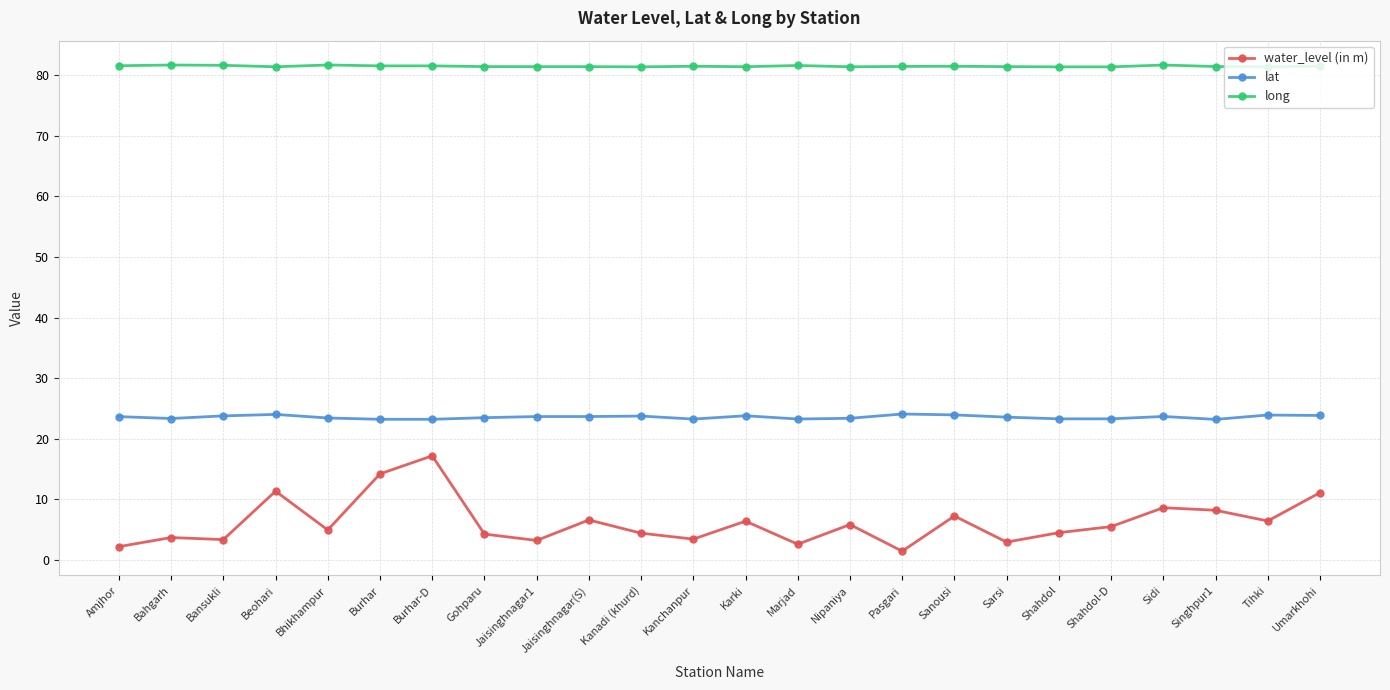

List the series in order of their overall mean, highest first.

long, lat, water_level (in m)